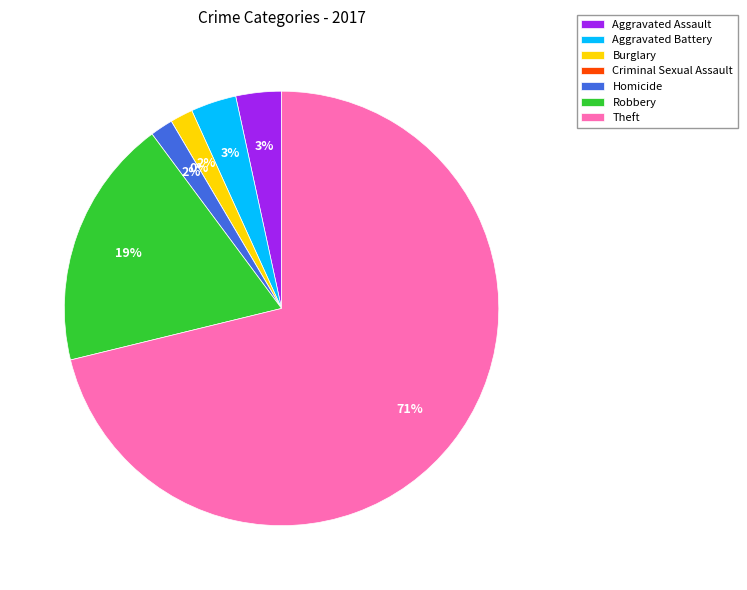

Which category has the biggest portion of the pie?

Theft